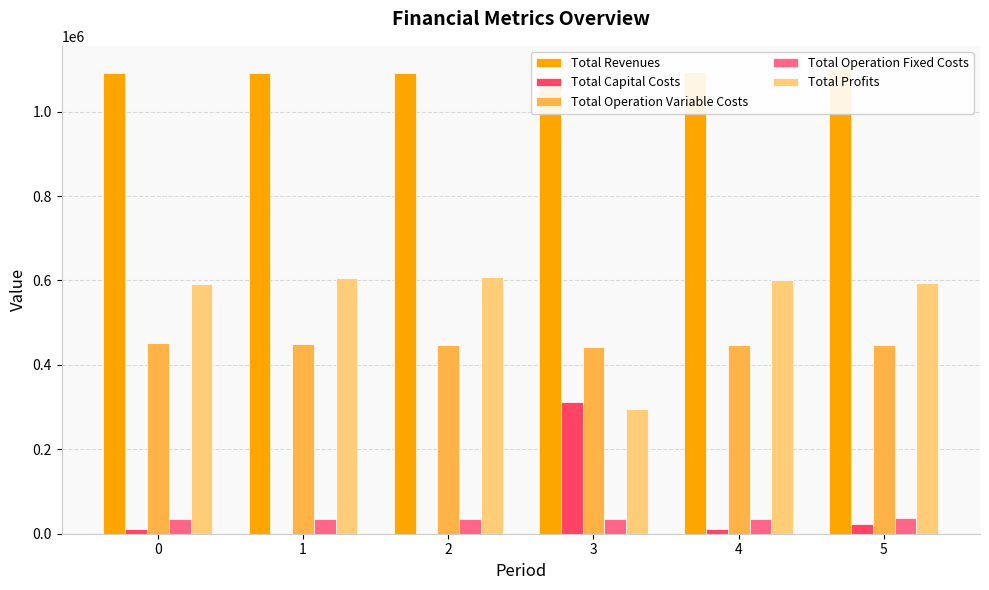

Which category has the lowest value in the Total Revenues series?

3